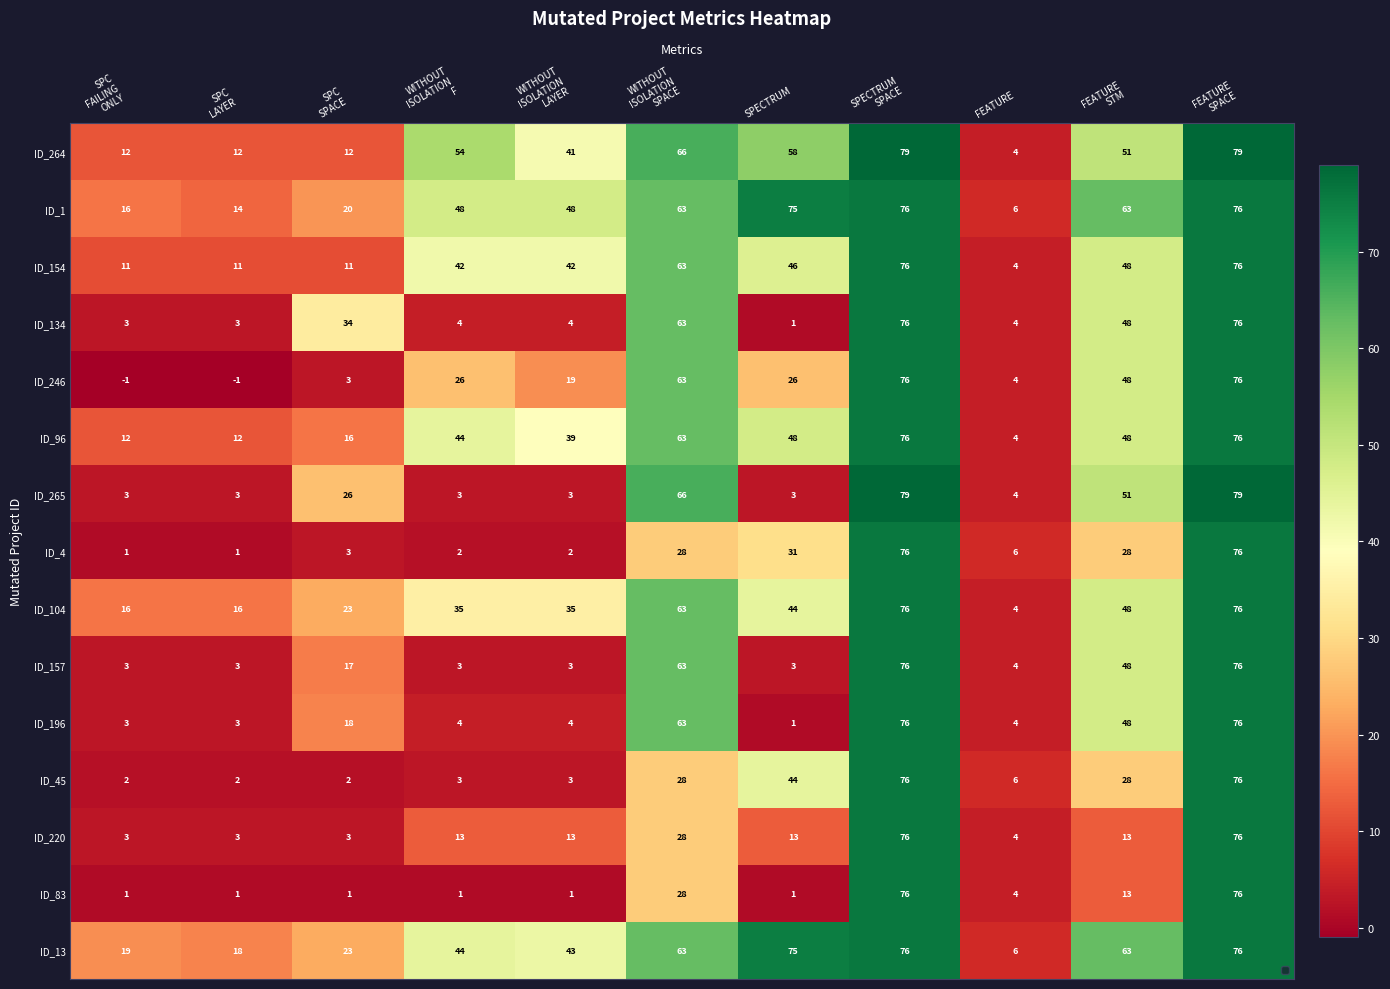

What is the maximum value shown in the chart?

79